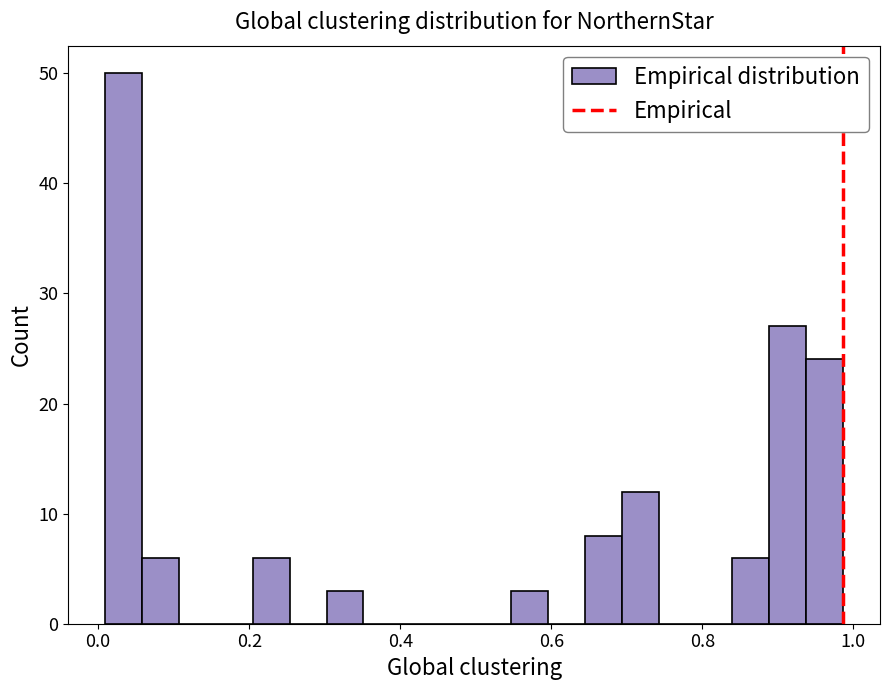

Read against the x-axis, roughly where is the centre of the tallest bar?

0.04